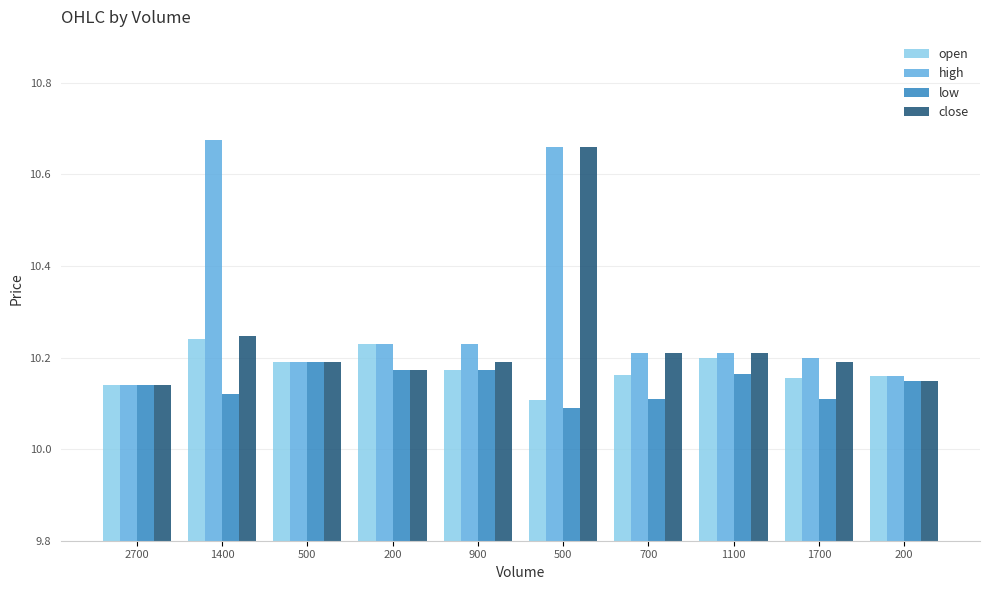

Reading right to left, transcribe all the data shown in this chart.

open: 10.2	10.2	10.2	10.2	10.1	10.2	10.2	10.2	10.2	10.1
high: 10.2	10.2	10.2	10.2	10.7	10.2	10.2	10.2	10.7	10.1
low: 10.1	10.1	10.2	10.1	10.1	10.2	10.2	10.2	10.1	10.1
close: 10.1	10.2	10.2	10.2	10.7	10.2	10.2	10.2	10.2	10.1